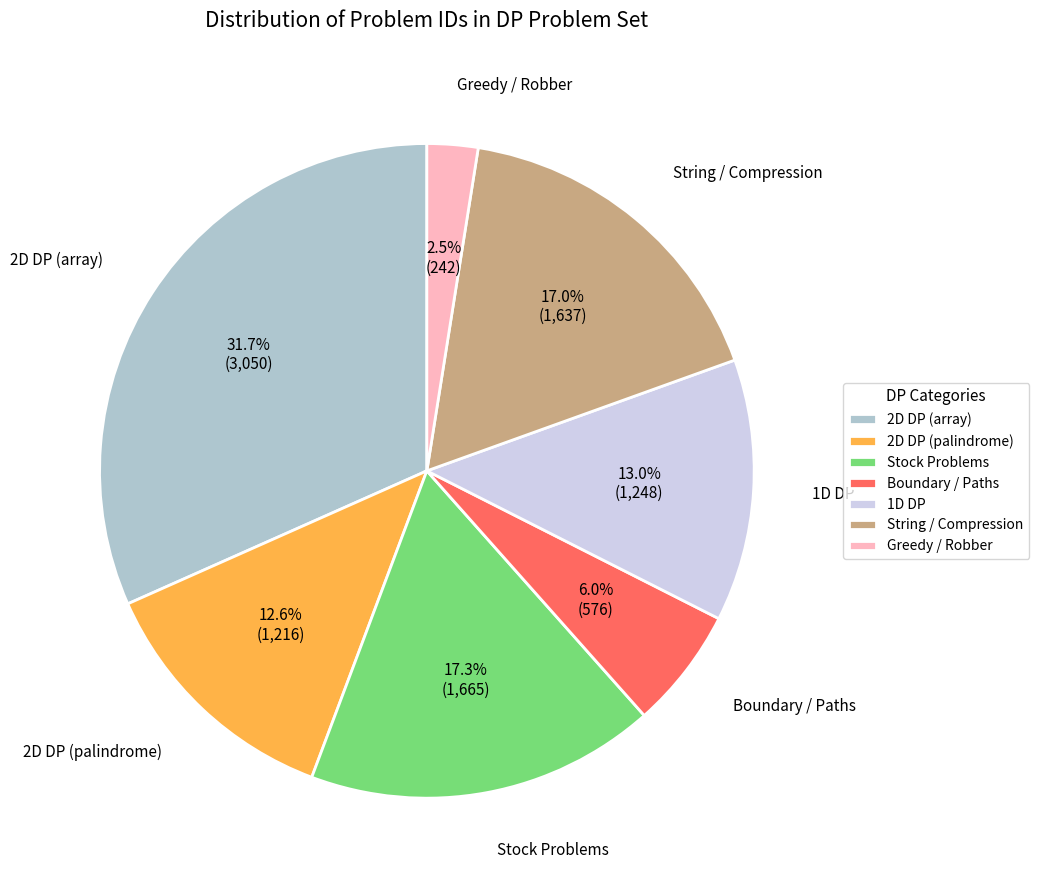

Is there any slice that represents more than half of the pie?

No